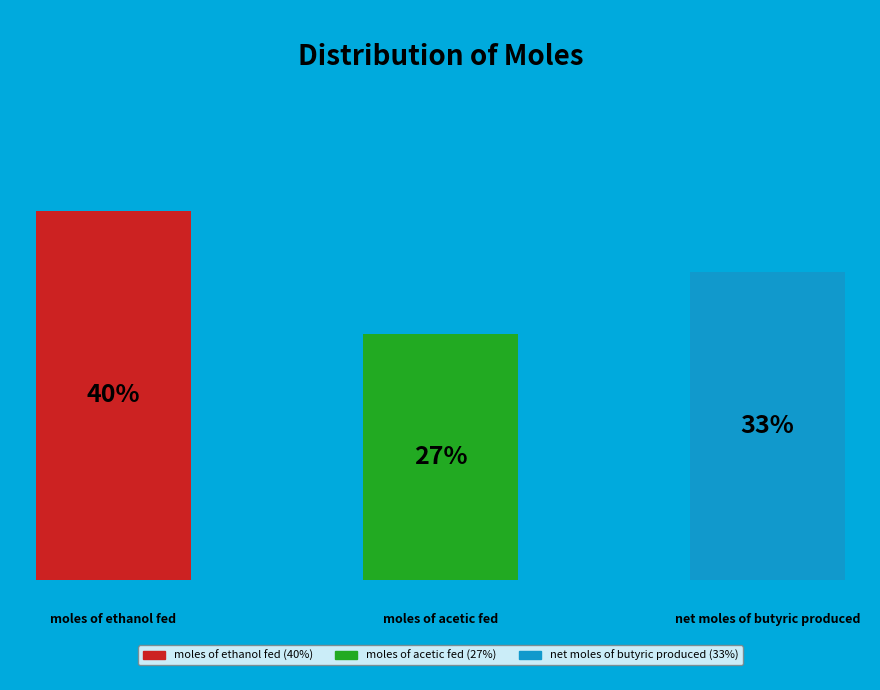

Do moles of ethanol fed and moles of acetic fed together represent more than half of the pie?

Yes